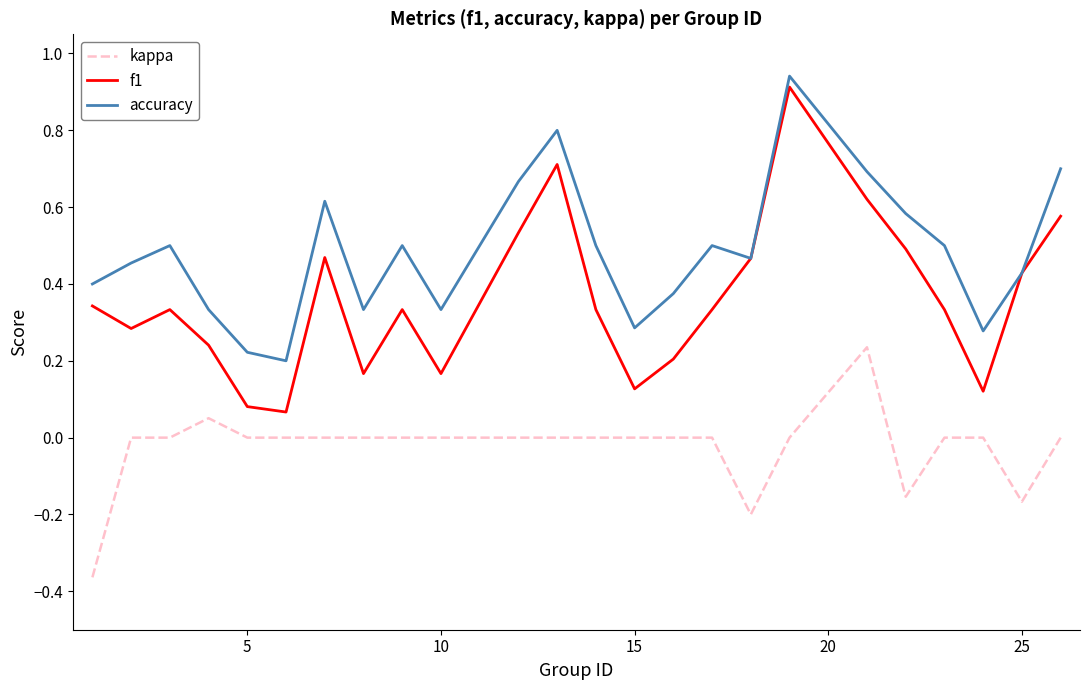

In f1, how many points are higher than both neighbors (excluding endpoints)?

5